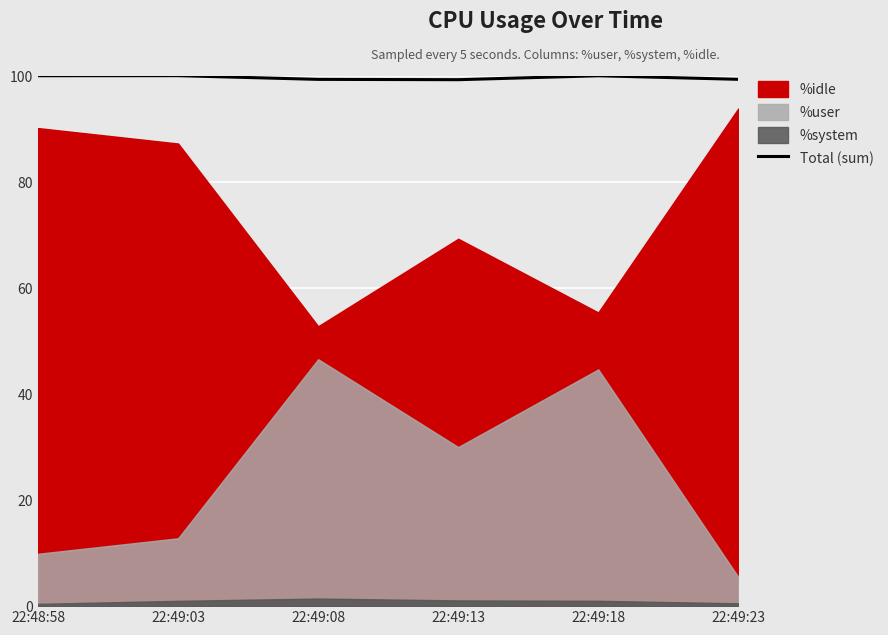

True or false: the data shows 26.5 at 22:49:08.

False